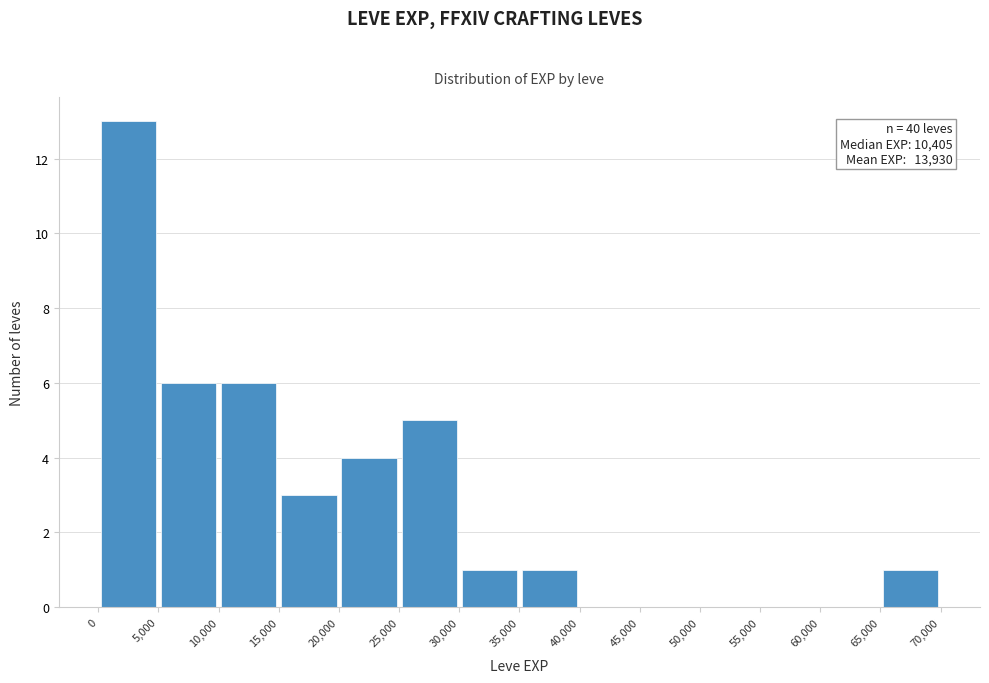

Over which range of the x-axis is the bar tallest?

0 to 5,000